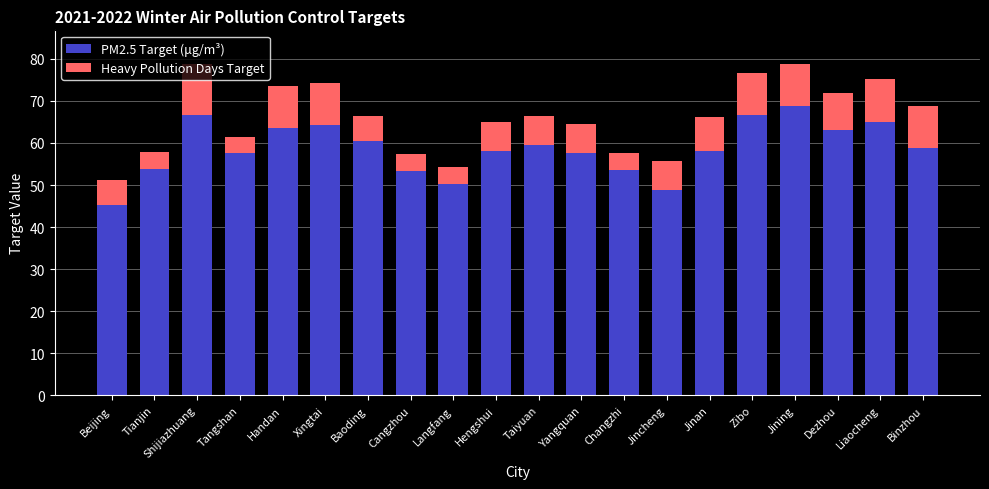

What is the maximum value for PM2.5 Target (μg/m³)?

68.9